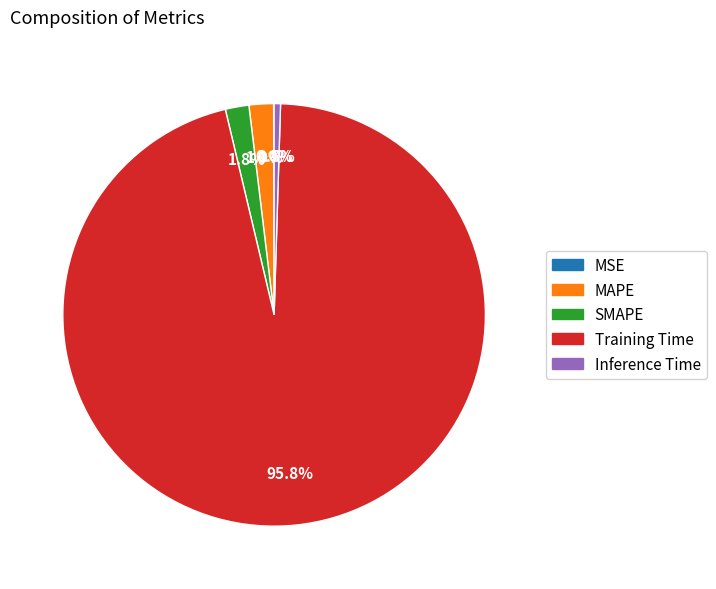

Between MAPE and Training Time, which is larger?

Training Time